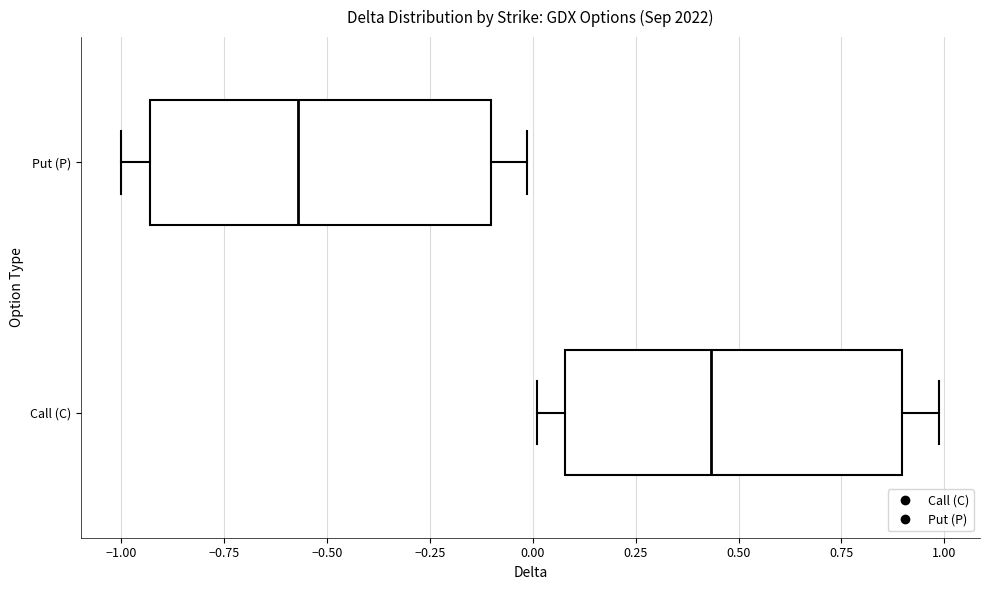

Reading bottom to top, transcribe this box plot: for each box, give where its median line is, the range the box spans, and where its two whiskers end, as read against the x-axis. The values are not printed on the chart, so give them approximately, as read against the axis.

Call (C): median 0.45, box 0.10 to 0.90, whiskers 0.00 to 1.00
Put (P): median -0.55, box -0.95 to -0.10, whiskers -1.00 to 0.00